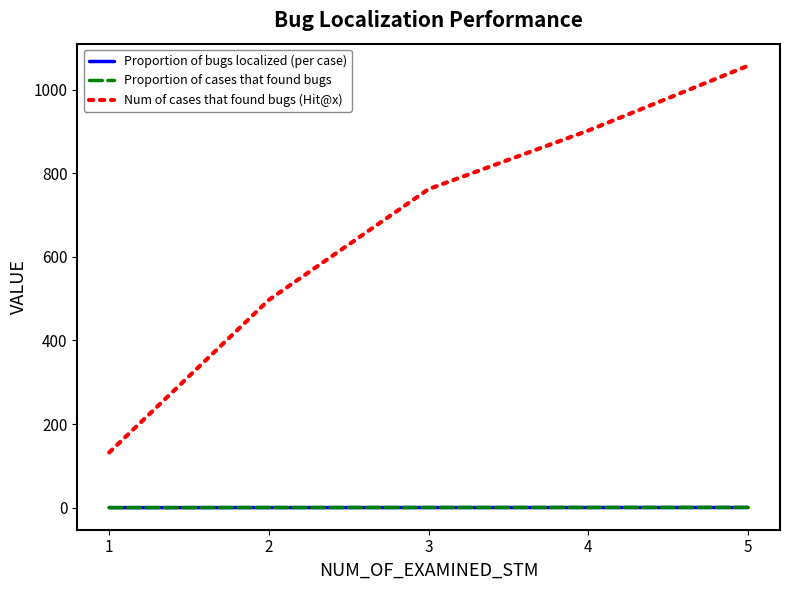

Rank the categories by Num of cases that found bugs (Hit@x) value from lowest to highest.

1, 2, 3, 4, 5